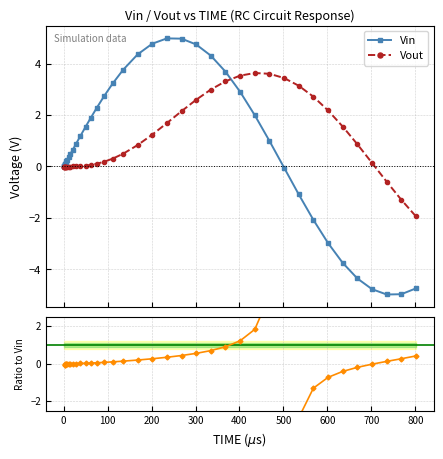

True or false: Vout/Vin and Vin cross at least once.

True